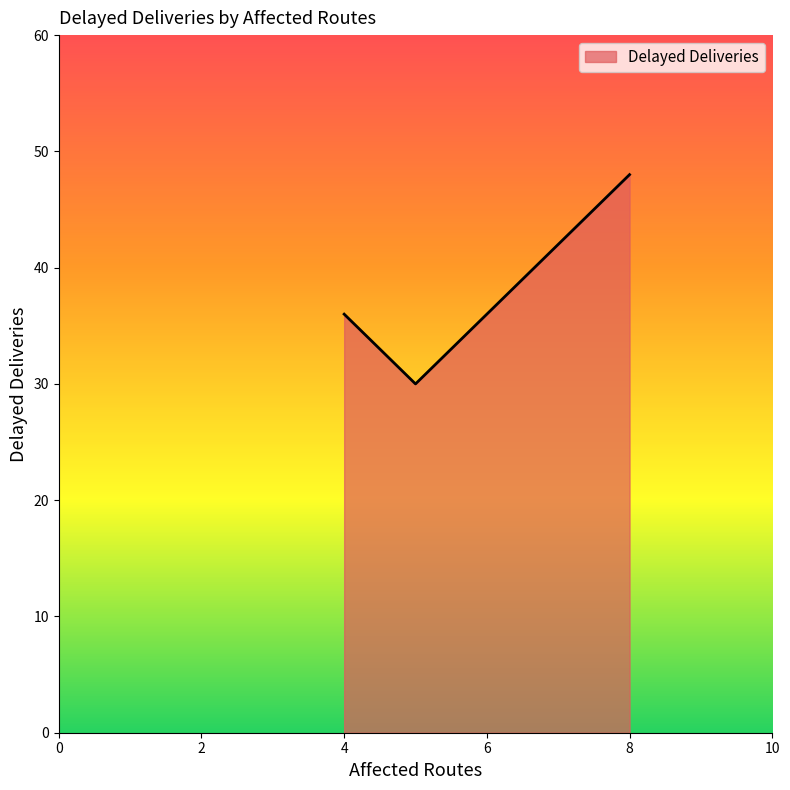

What is the minimum value shown in the chart?

30